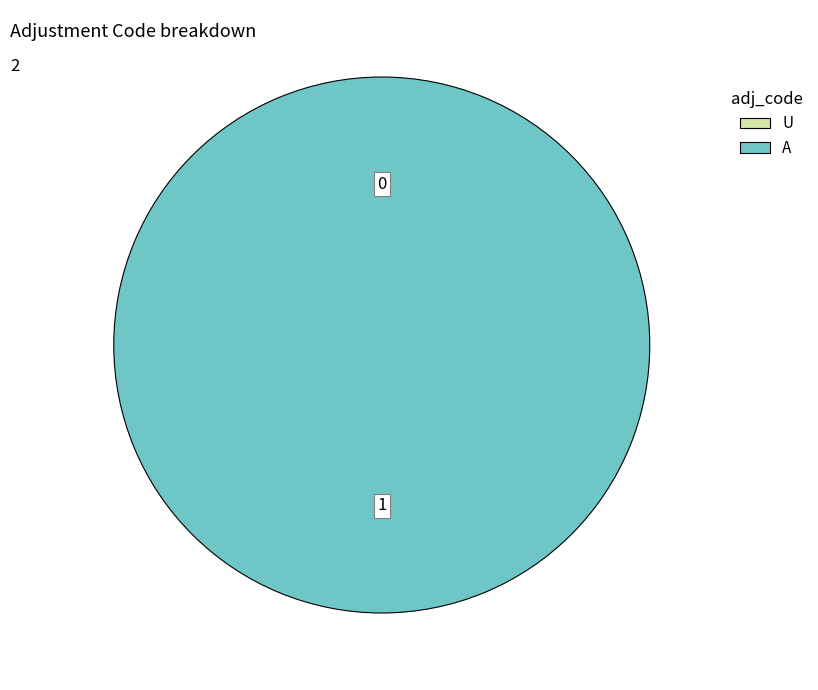

Is there any slice that represents more than half of the pie?

Yes